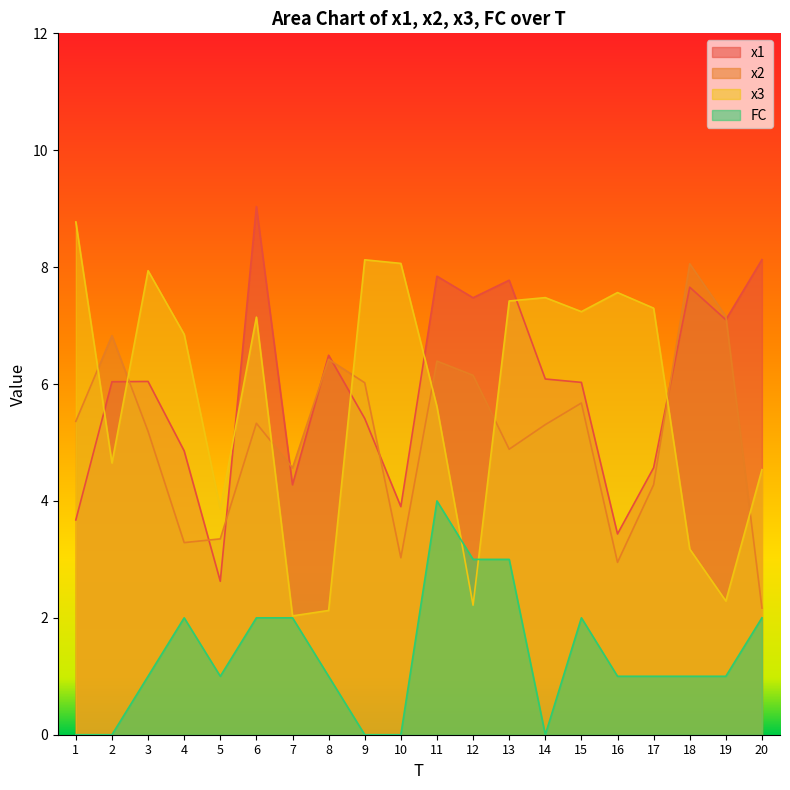

Which series changed the most between 5 and 8?

x1